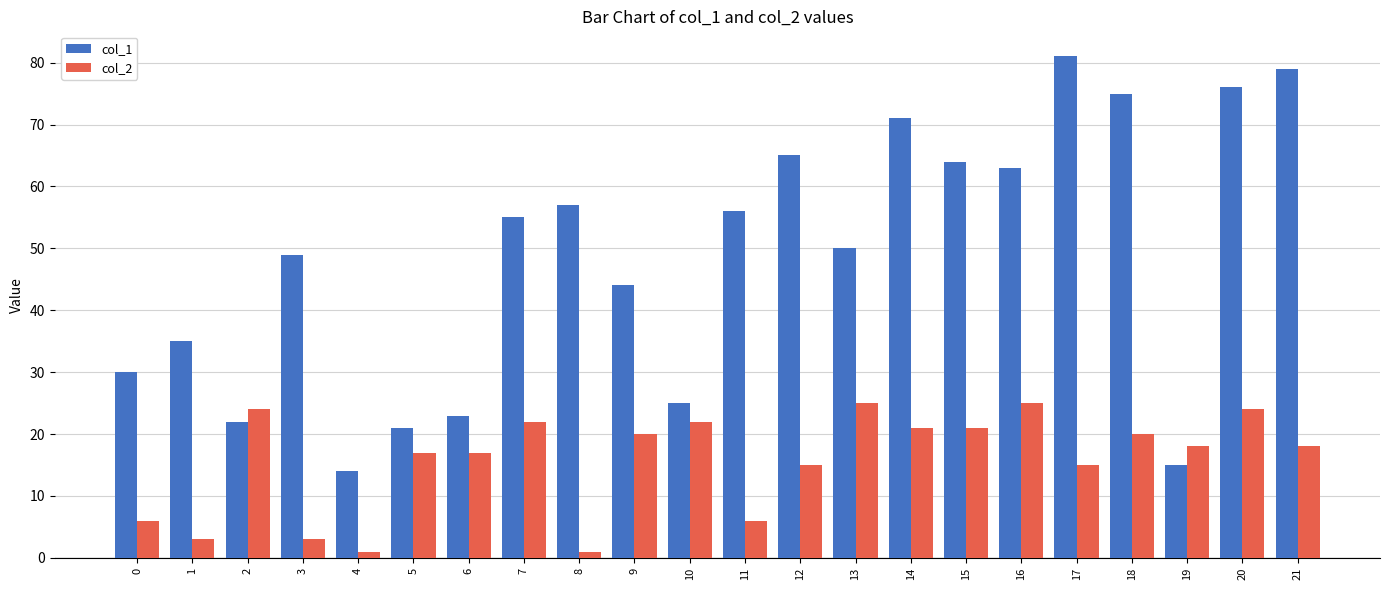

What is the approximate value of col_2 at 11, to the nearest 5?

5